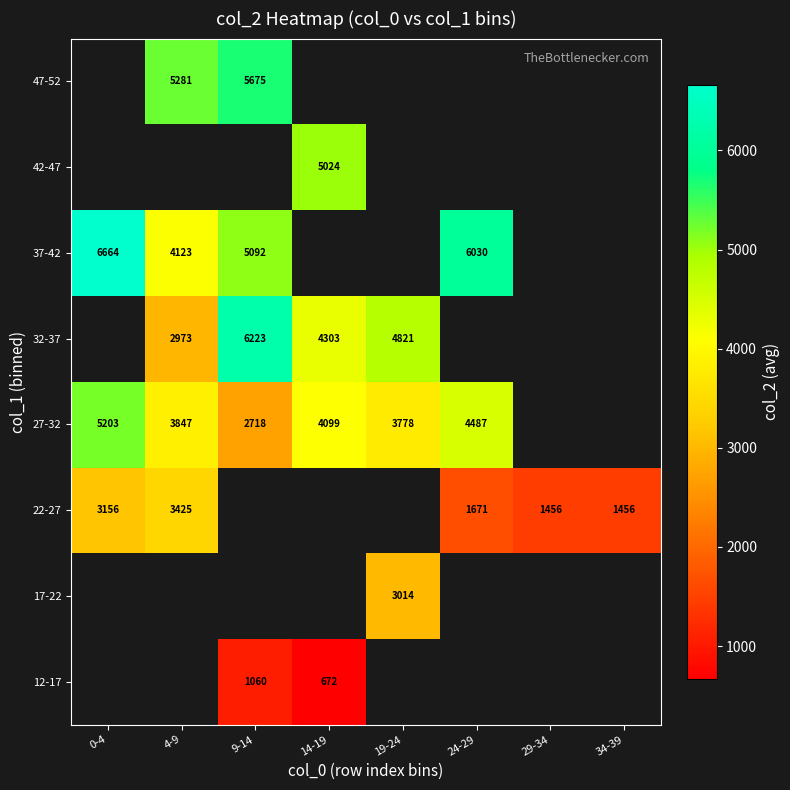

What is the spread (max minus min) of values at 14-19?

4352.0